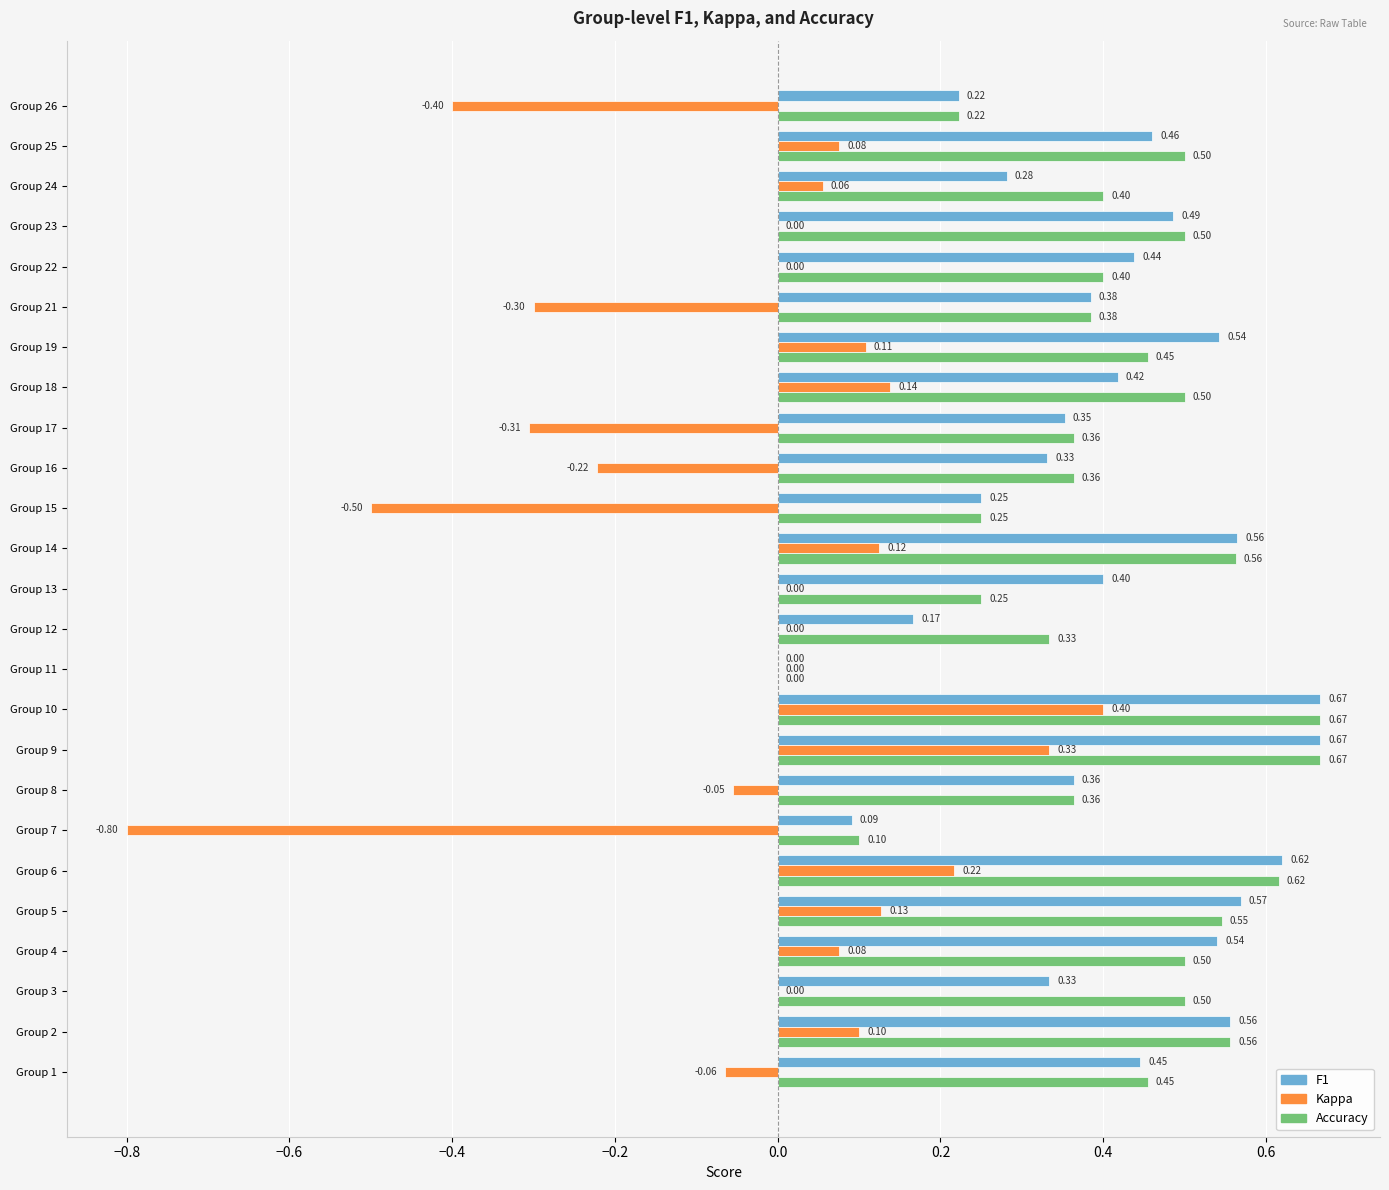

What is the total value across all series at Group 23?

1.0